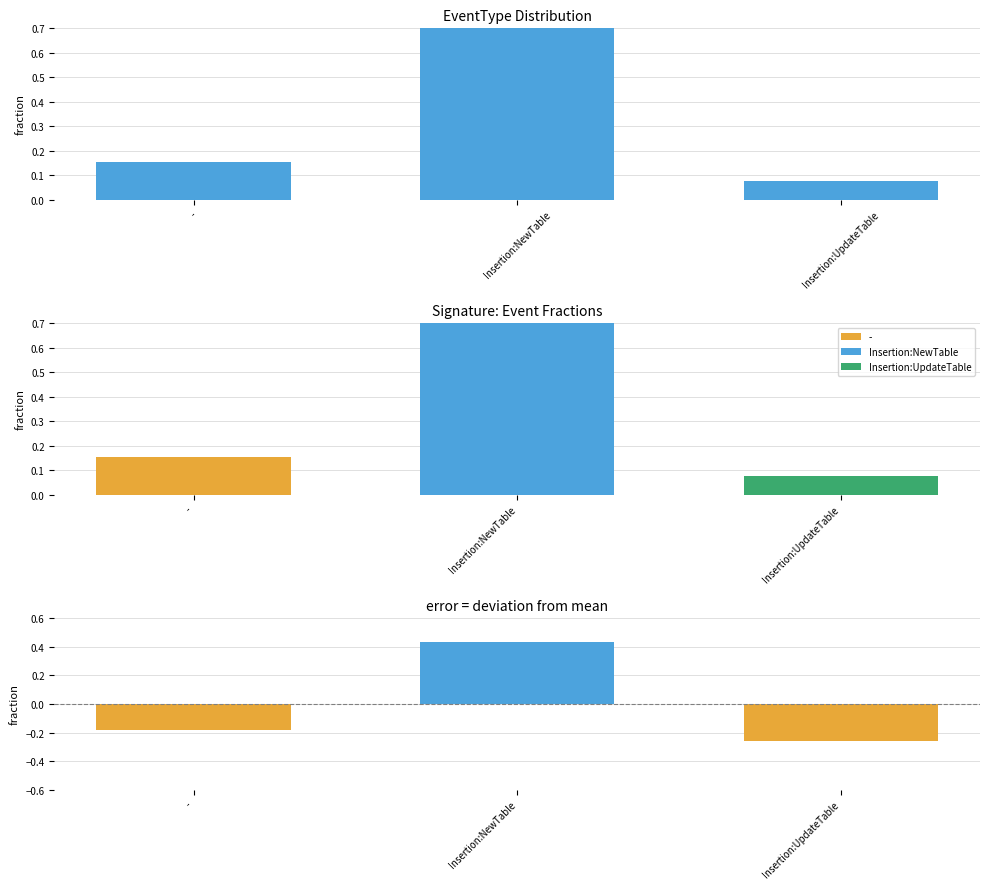

Read the value at -.

0.2